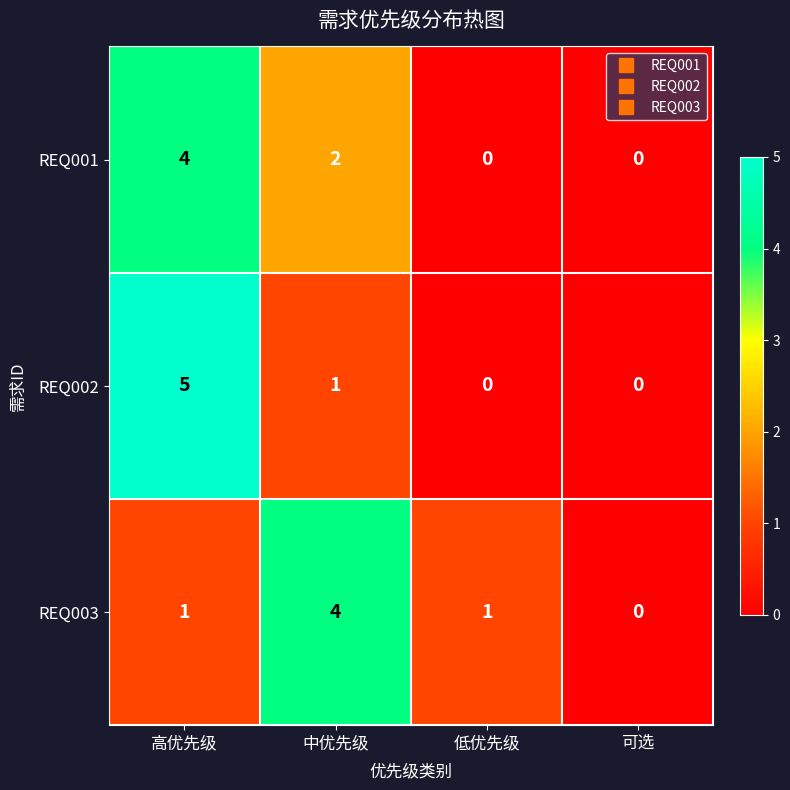

Reading left to right, transcribe all the data shown in this chart.

REQ001: 高优先级=4	中优先级=2	低优先级=0	可选=0
REQ002: 高优先级=5	中优先级=1	低优先级=0	可选=0
REQ003: 高优先级=1	中优先级=4	低优先级=1	可选=0